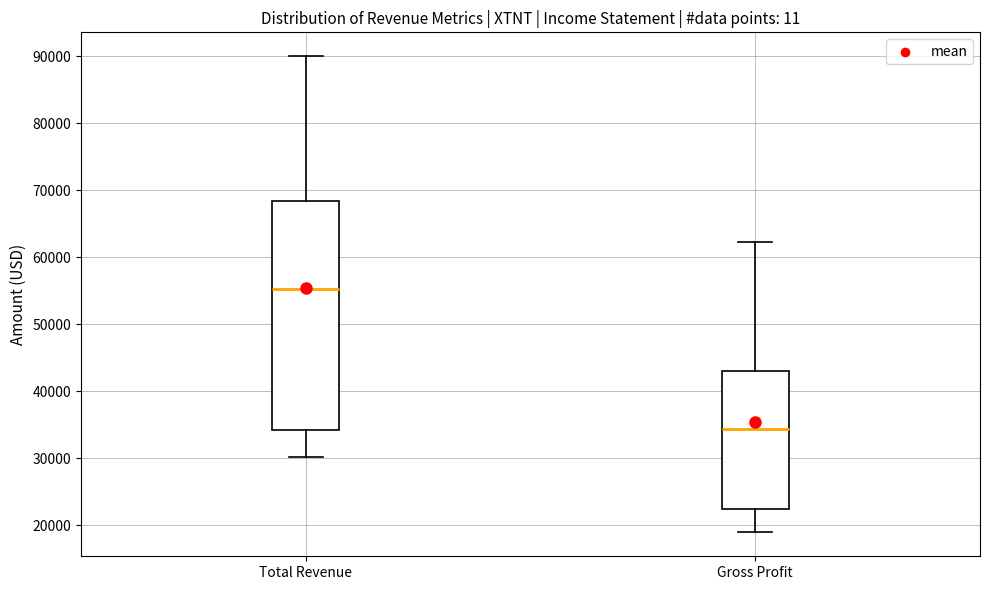

Which box has the highest median line?

Total Revenue